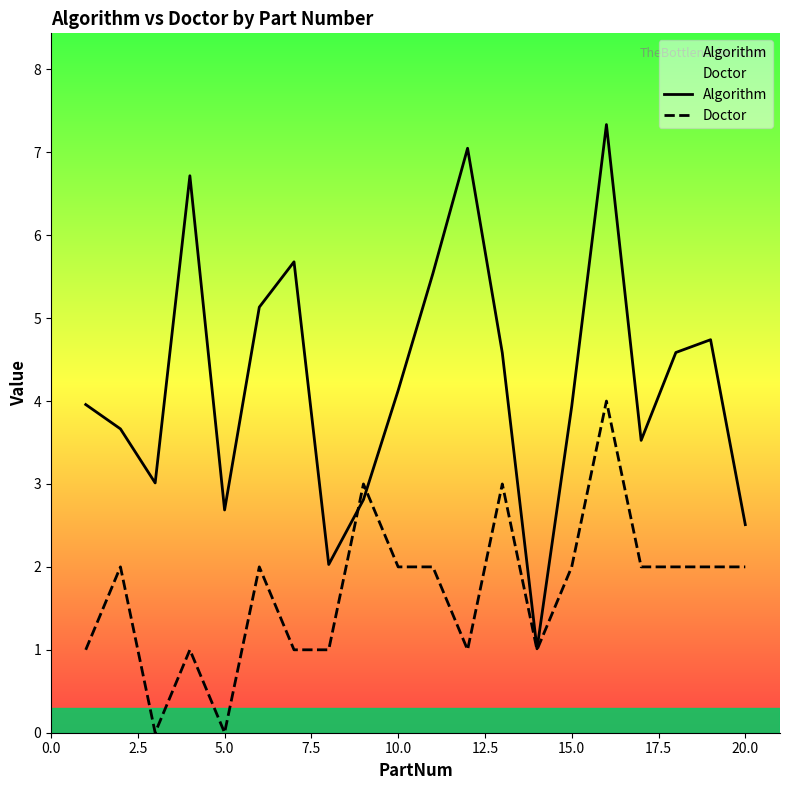

What is the difference between the second highest and minimum values in the Algorithm series?

6.0